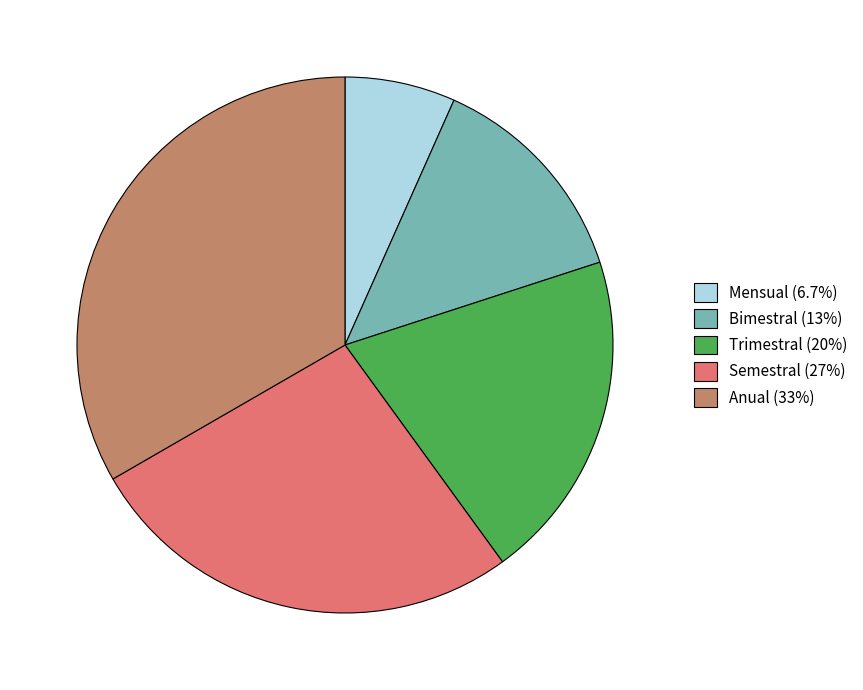

What is the ratio of the value at Trimestral (20%) to the value at Anual (33%)?

0.6